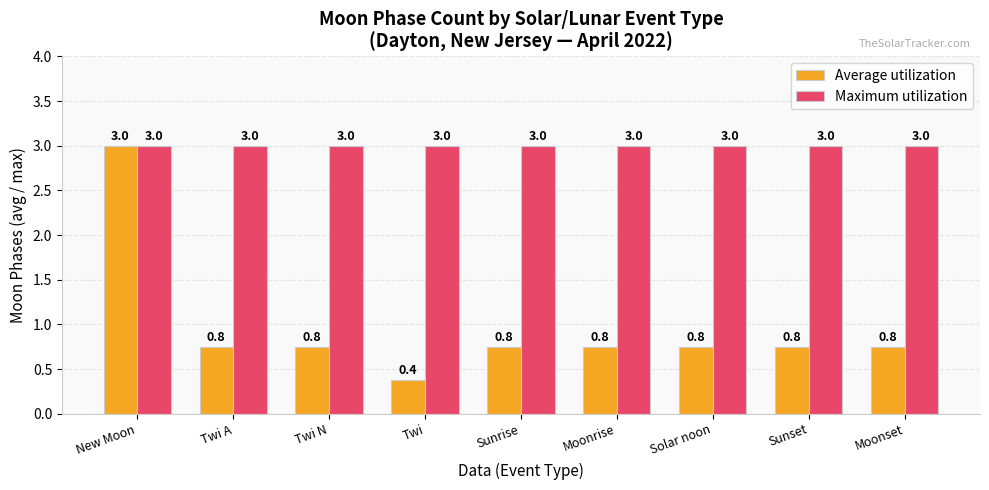

Which label corresponds to the smallest value in the chart?

Twi